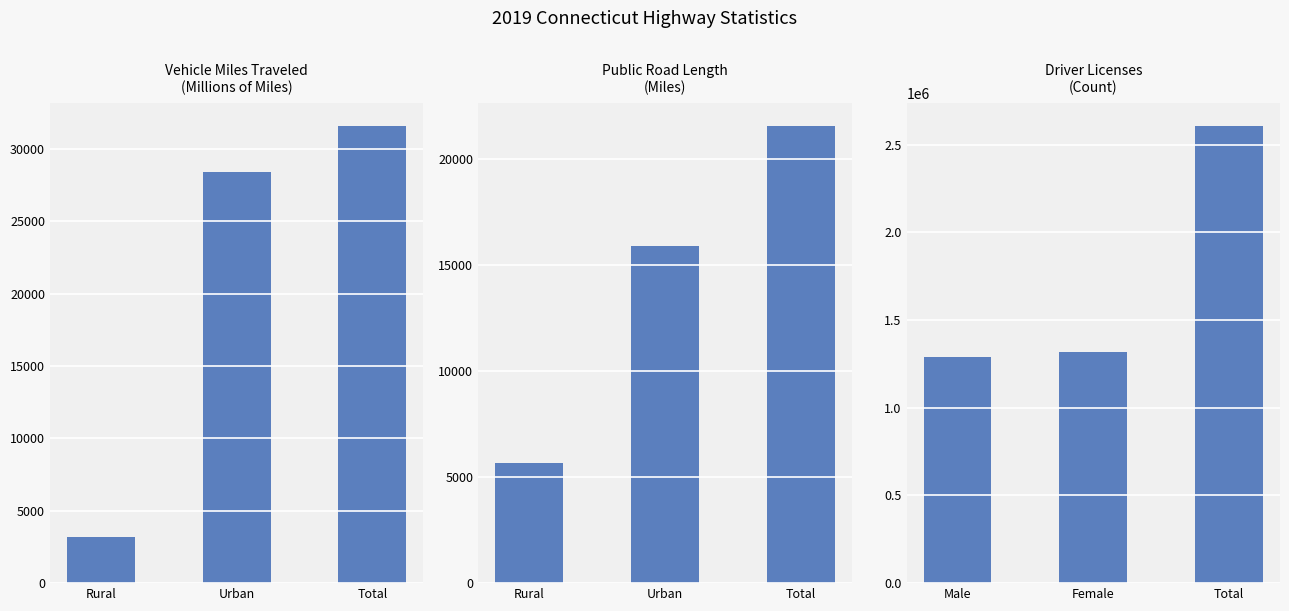

How many bars are there in each group?

3